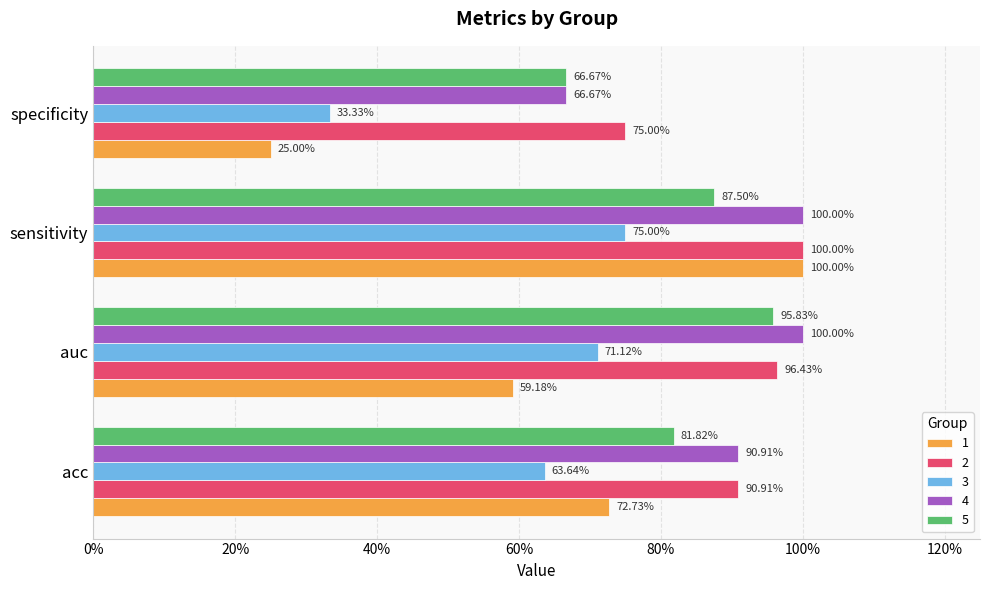

What are all the series names shown in the legend?

1, 2, 3, 4, 5